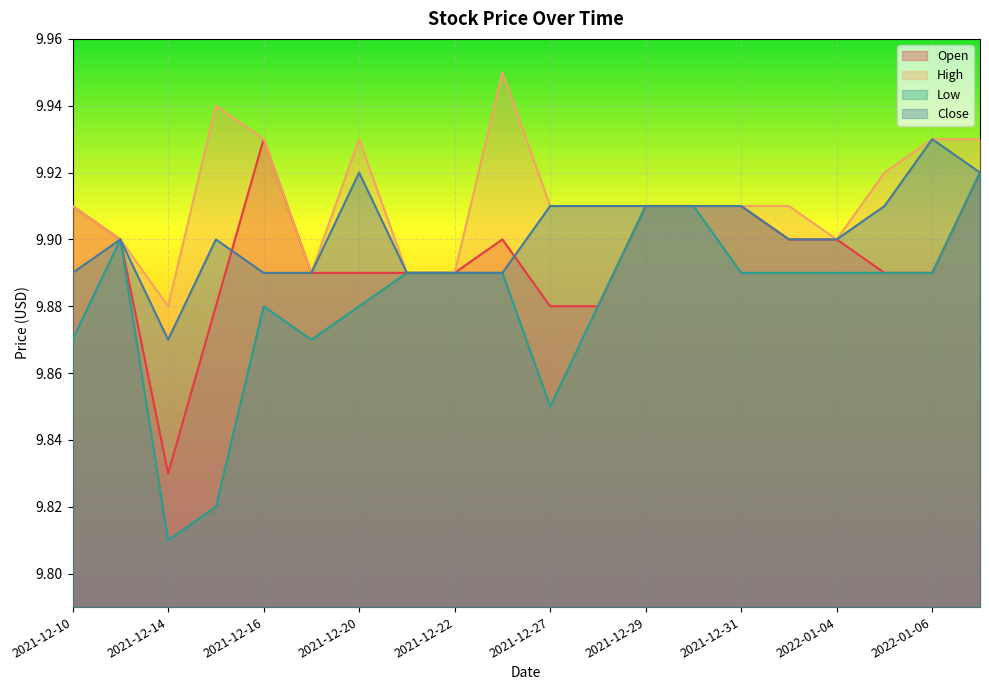

Reading left to right, list all the values displayed in this chart.

Open: 9.9	9.9	9.8	9.9	9.9	9.9	9.9	9.9	9.9	9.9	9.9	9.9	9.9	9.9	9.9	9.9	9.9	9.9	9.9	9.9
High: 9.9	9.9	9.9	9.9	9.9	9.9	9.9	9.9	9.9	9.9	9.9	9.9	9.9	9.9	9.9	9.9	9.9	9.9	9.9	9.9
Low: 9.9	9.9	9.8	9.8	9.9	9.9	9.9	9.9	9.9	9.9	9.9	9.9	9.9	9.9	9.9	9.9	9.9	9.9	9.9	9.9
Close: 9.9	9.9	9.9	9.9	9.9	9.9	9.9	9.9	9.9	9.9	9.9	9.9	9.9	9.9	9.9	9.9	9.9	9.9	9.9	9.9